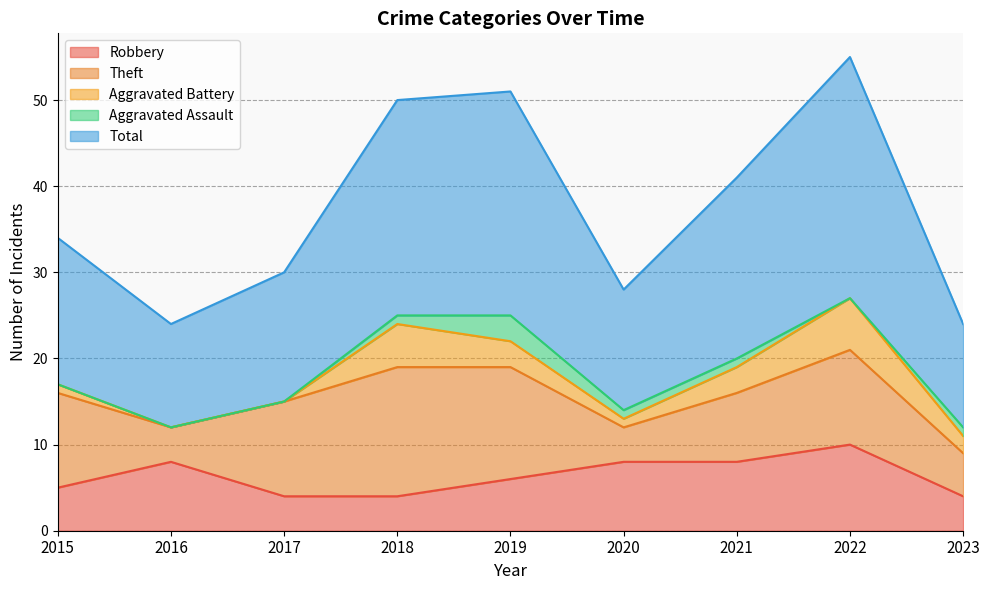

What is the lowest value of the Total series?

12